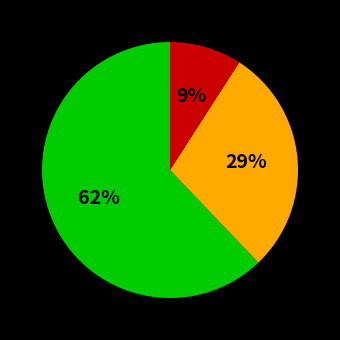

To the nearest percent, what is the difference between the largest and smallest slice percentages?

53%